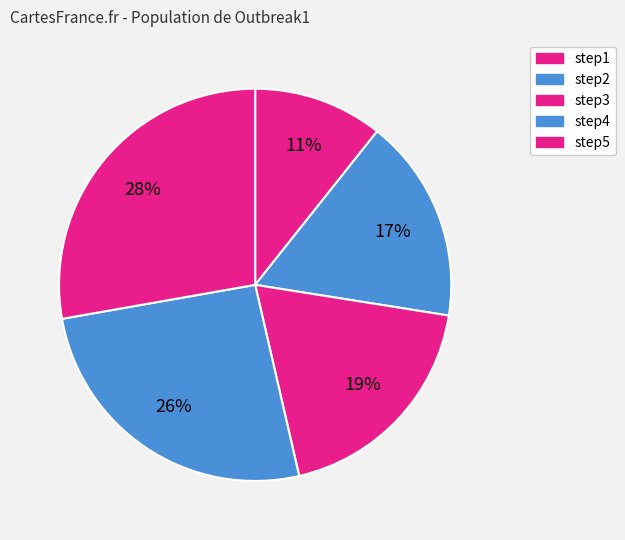

To the nearest percent, what percentage of the pie is step2?

17%